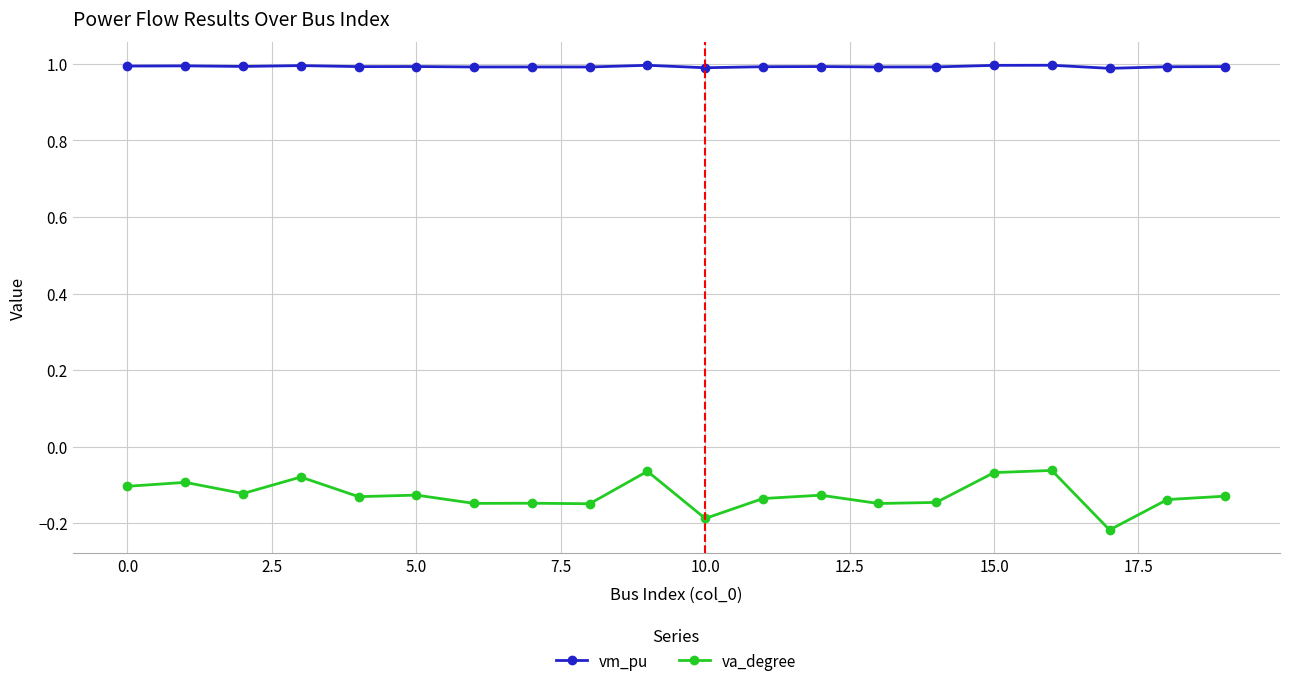

True or false: va_degree and vm_pu cross at least once.

False